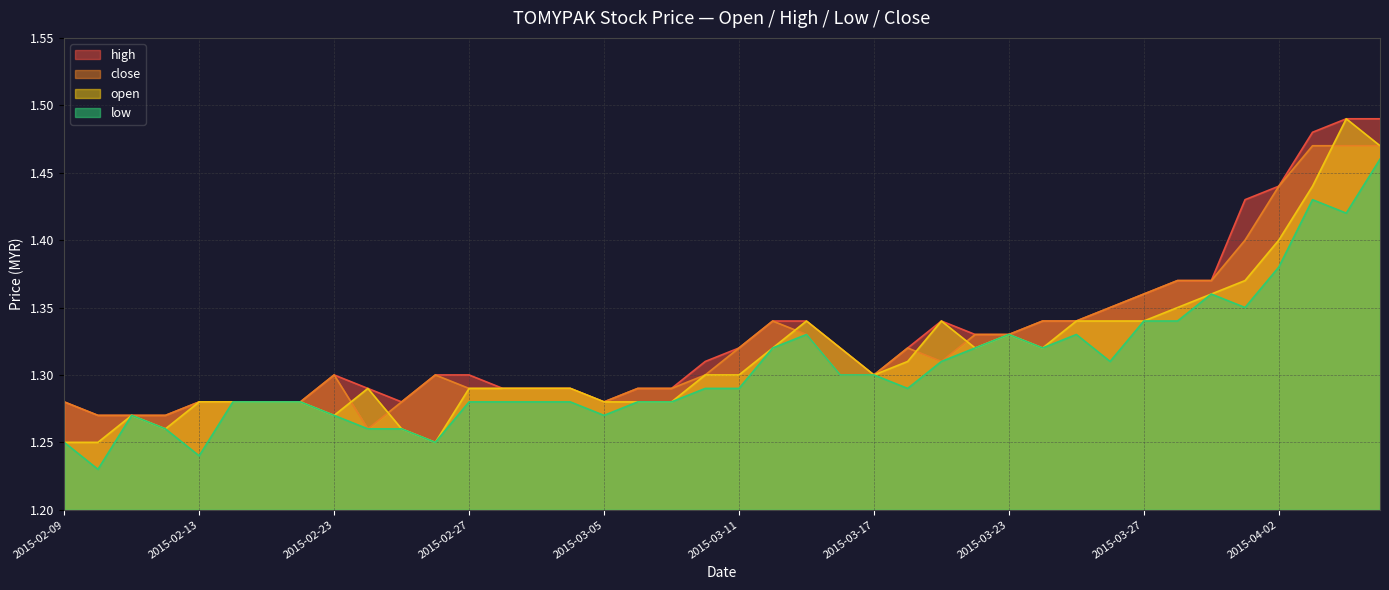

The value of high at 2015-03-20 is 1.3. True or false?

True